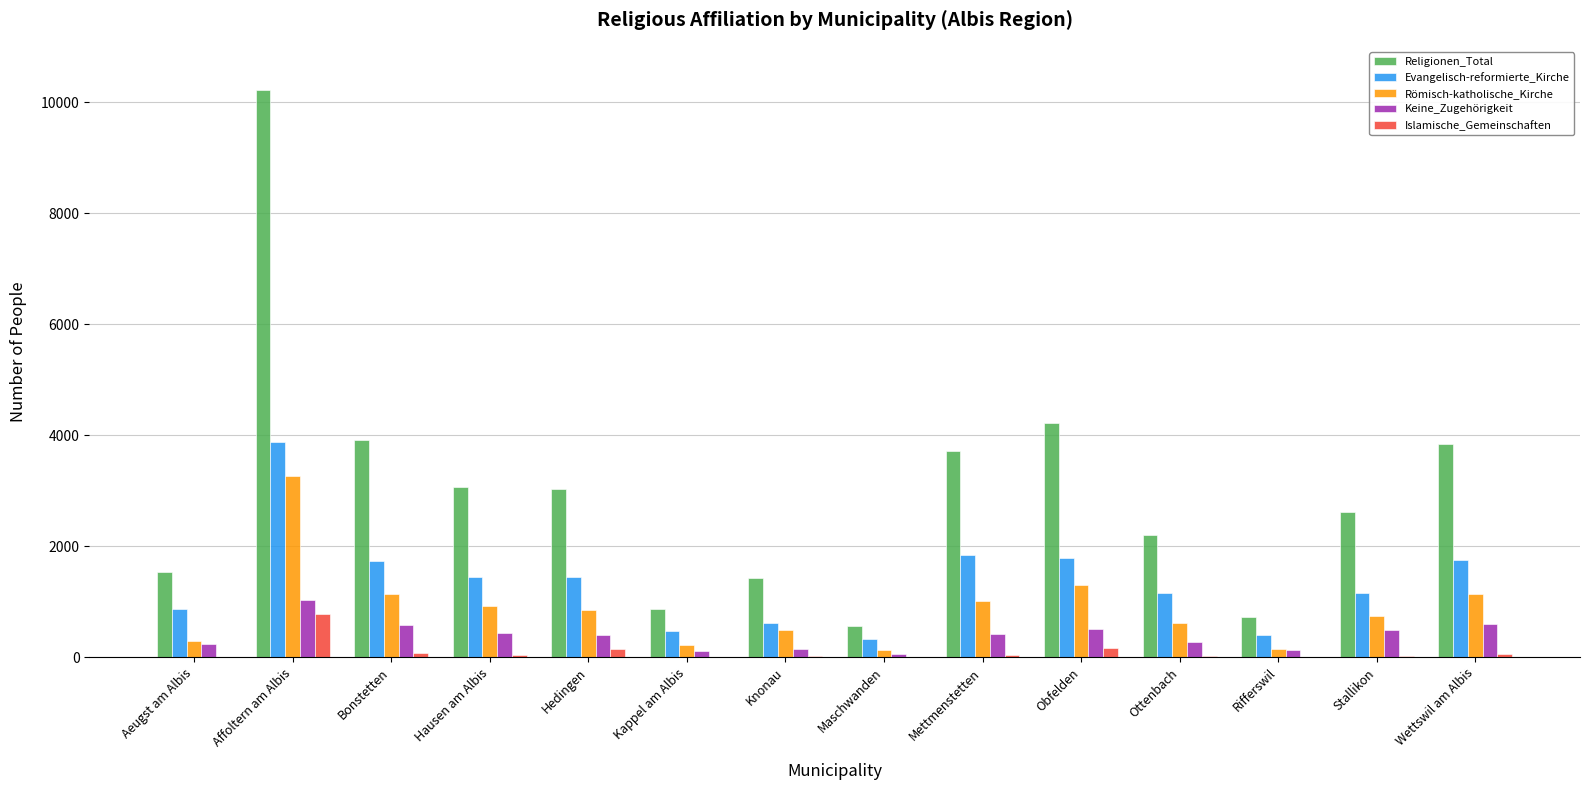

Between Maschwanden and Mettmenstetten, which series saw the biggest shift?

Religionen_Total